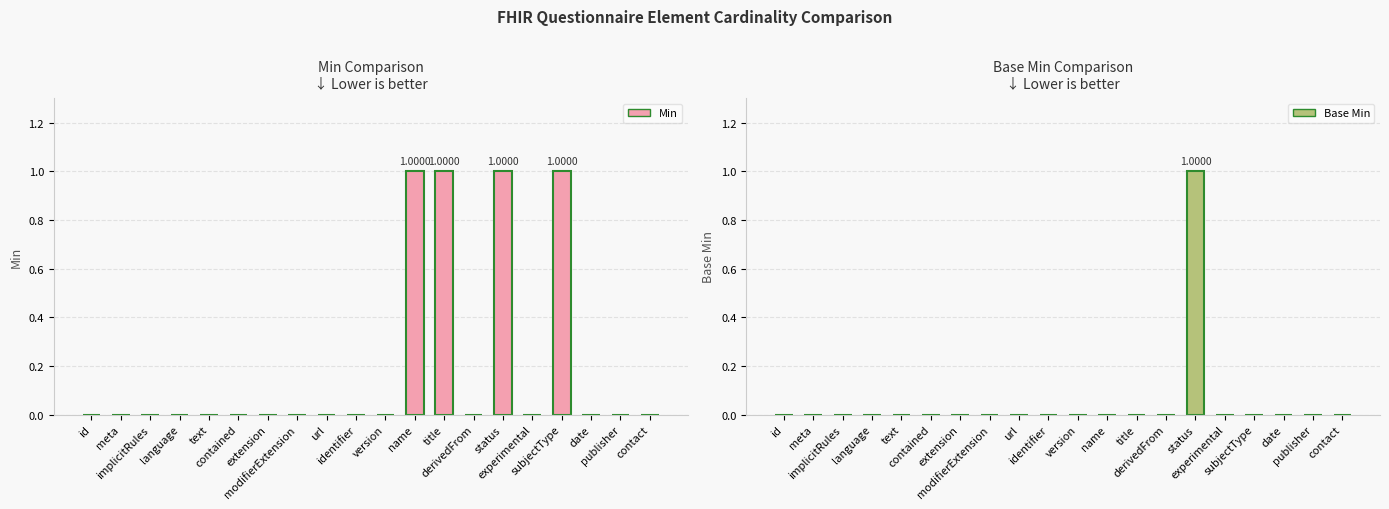

At which category is the sum across all series the highest?

status